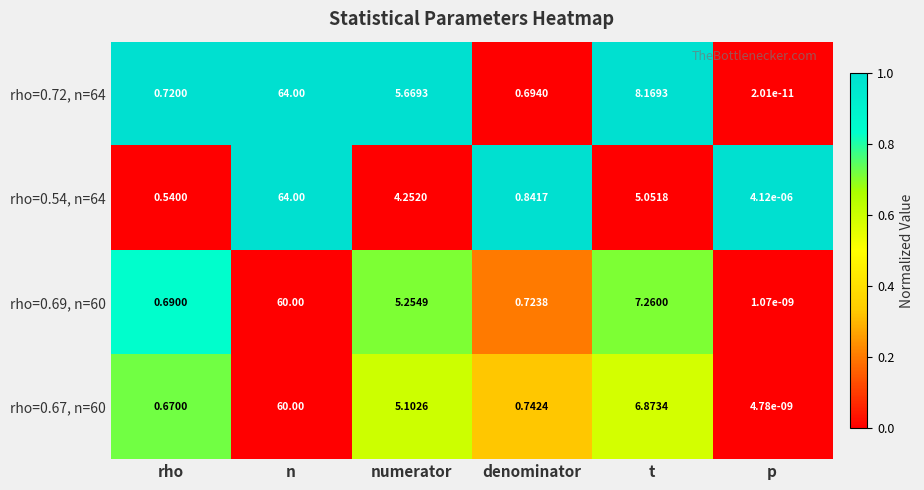

What is the maximum value shown in the chart?

64.0